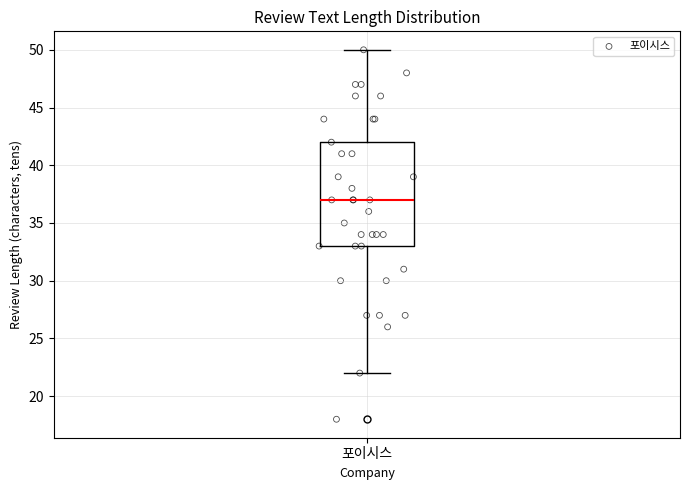

Transcribe this box plot: give where the median line is, the range the box spans, and where the two whiskers end, as read against the y-axis. The values are not printed on the chart, so give them approximately, as read against the axis.

median 37, box 33 to 42, whiskers 22 to 50